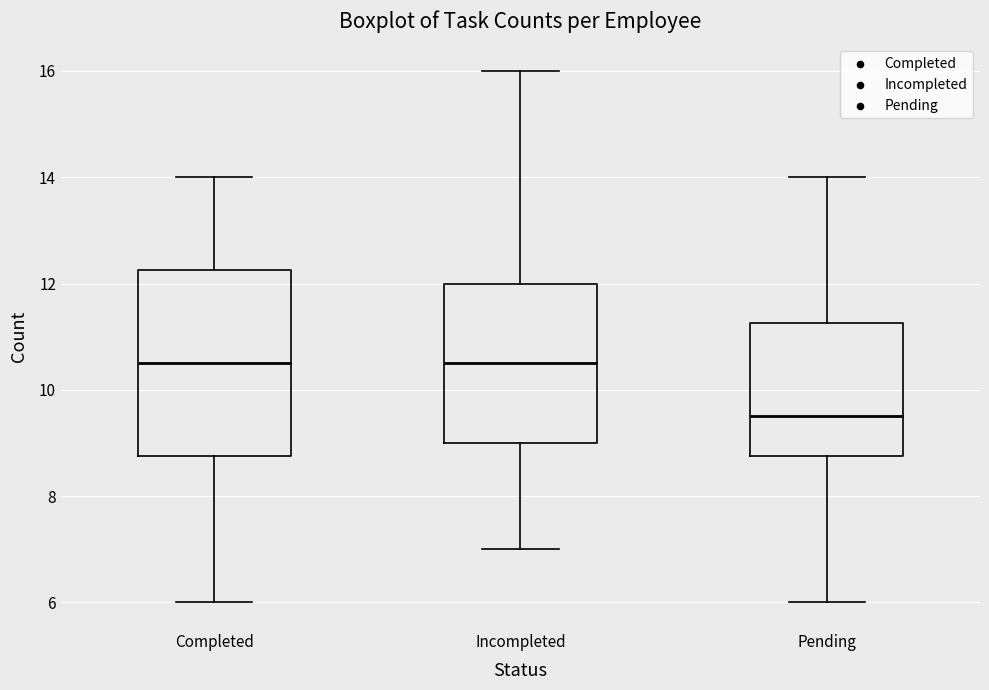

Reading left to right, transcribe this box plot: for each box, give where its median line is, the range the box spans, and where its two whiskers end, as read against the y-axis. The values are not printed on the chart, so give them approximately, as read against the axis.

Completed: median 10.6, box 8.8 to 12.2, whiskers 6.0 to 14.0
Incompleted: median 10.6, box 9.0 to 12.0, whiskers 7.0 to 16.0
Pending: median 9.6, box 8.8 to 11.2, whiskers 6.0 to 14.0